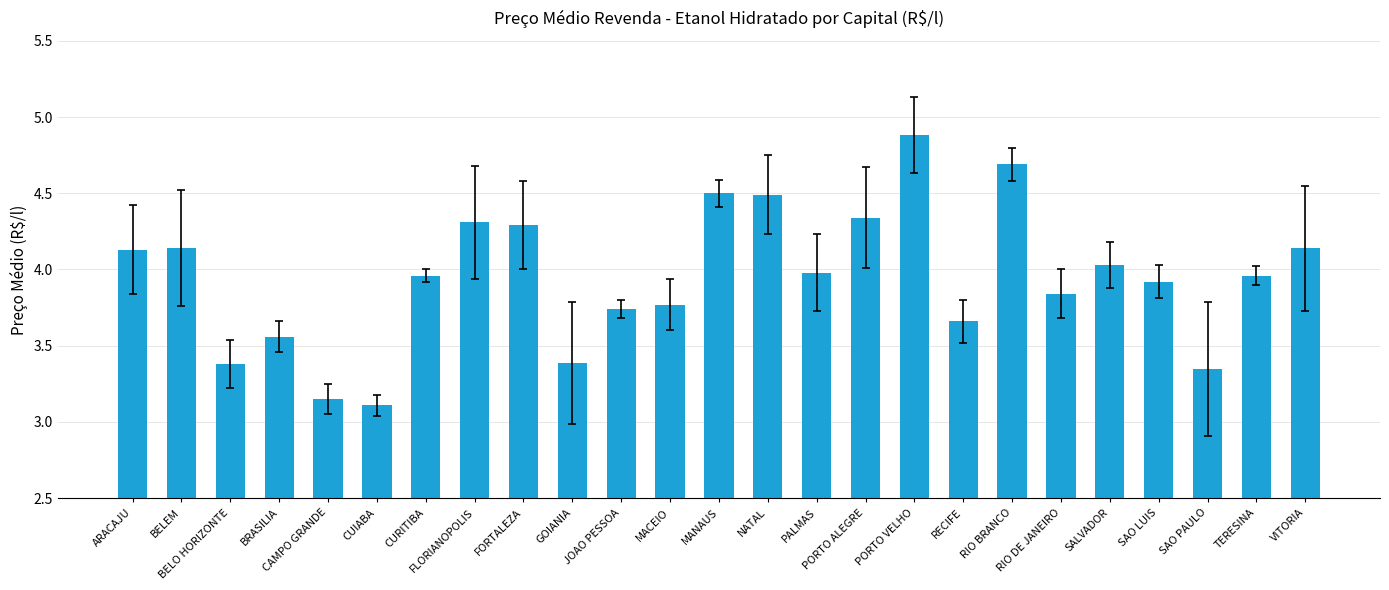

What is the difference between the maximum and minimum values?

1.8